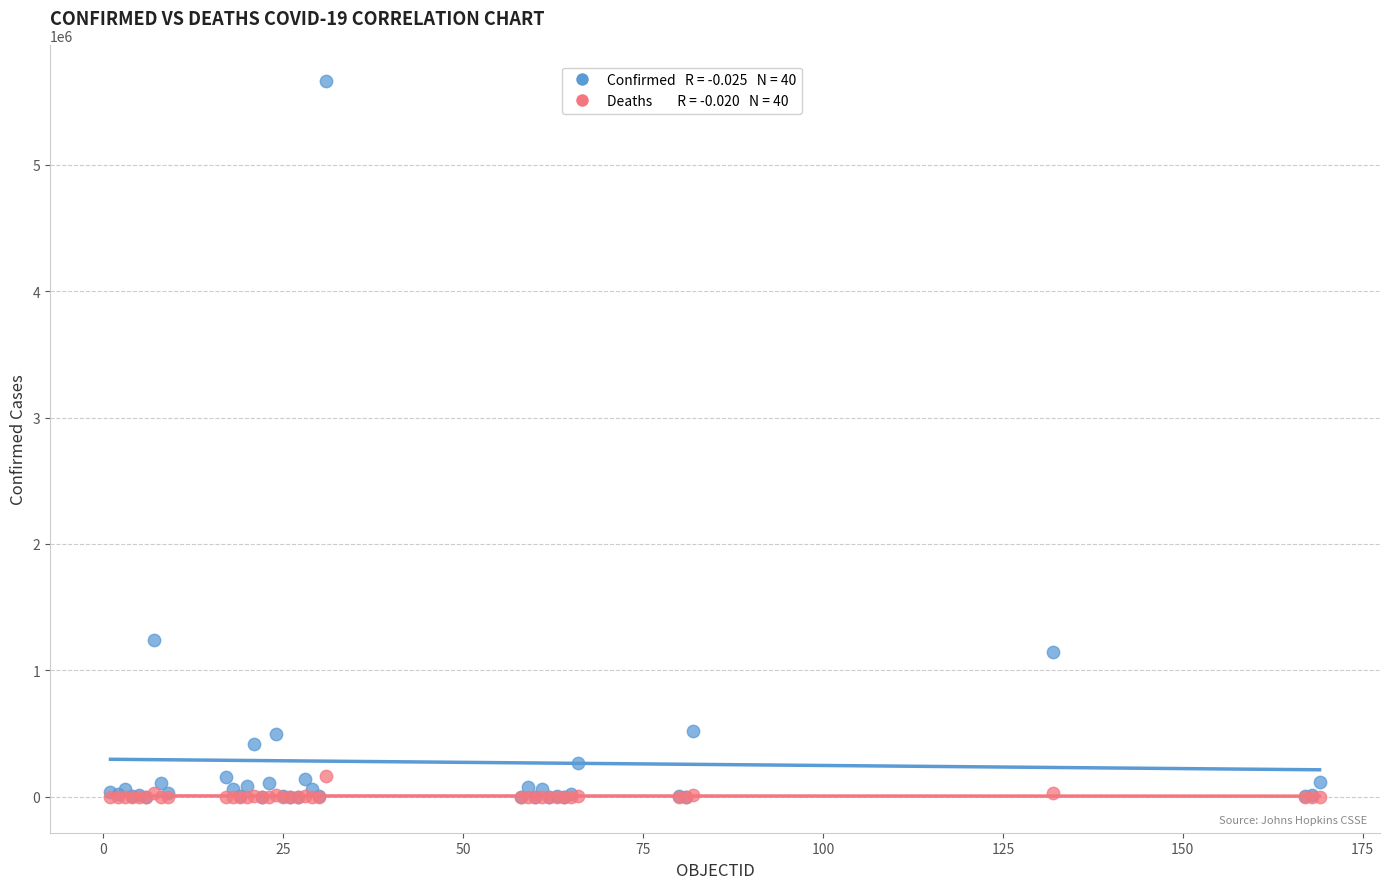

Across all series, what Y value is closest to 2832057?

1242182